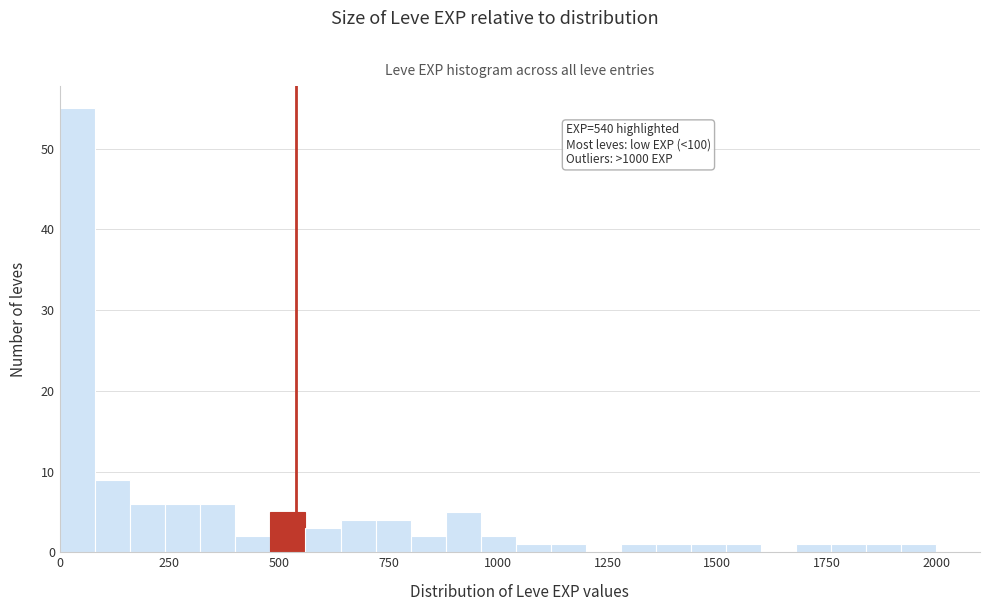

Read against the x-axis, roughly where is the centre of the tallest bar?

50